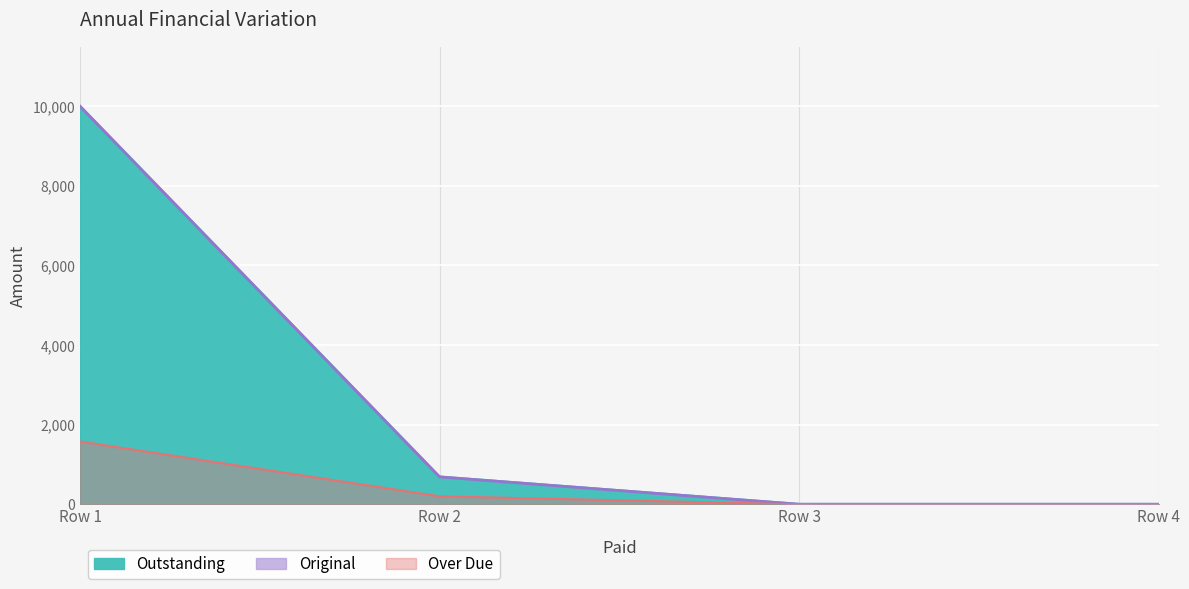

What is the difference between the maximum and minimum values in the Original series?

10000.0